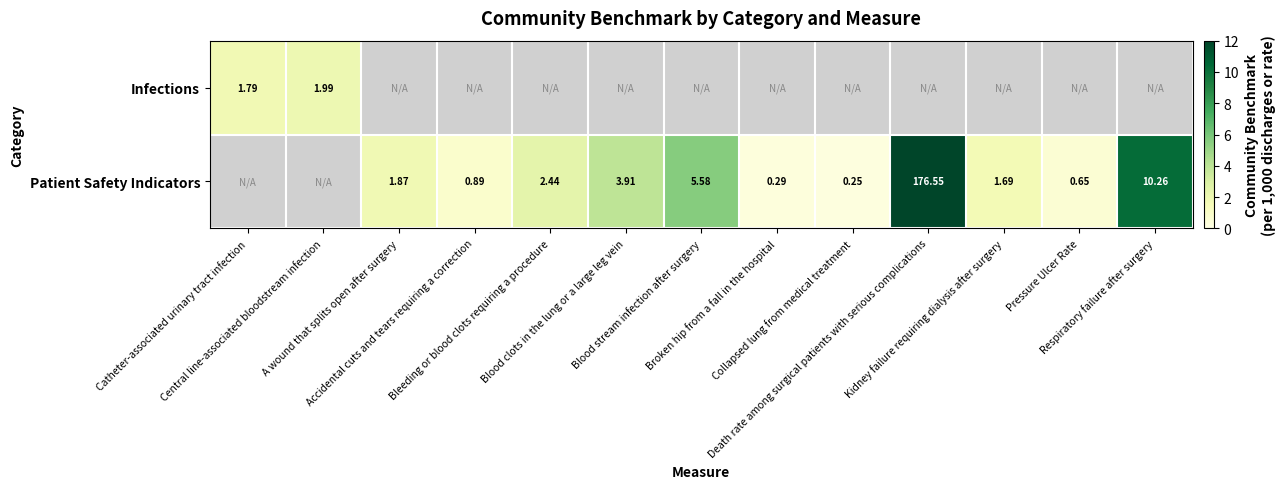

The Patient Safety Indicators series shows 0.7 at Pressure Ulcer Rate. True or false?

True